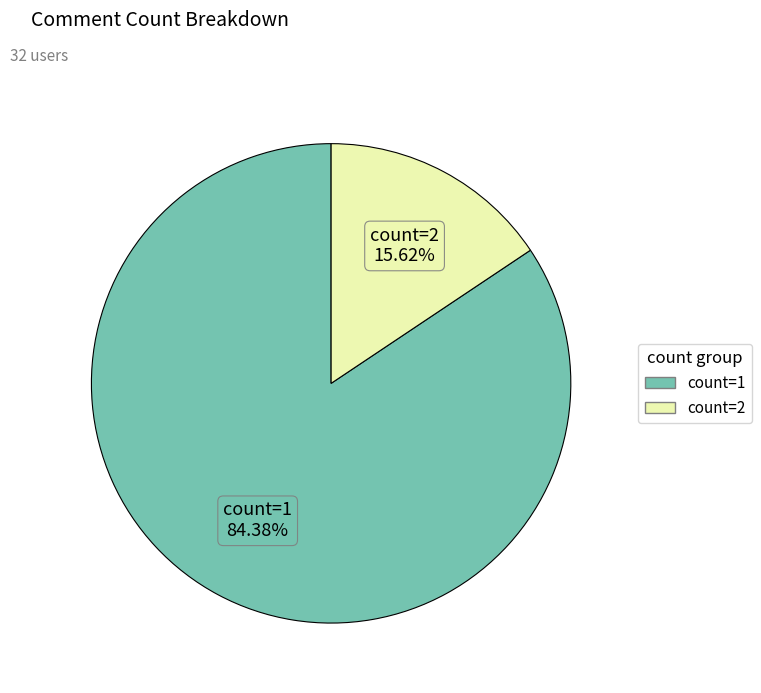

Count the number of slices in the pie.

2